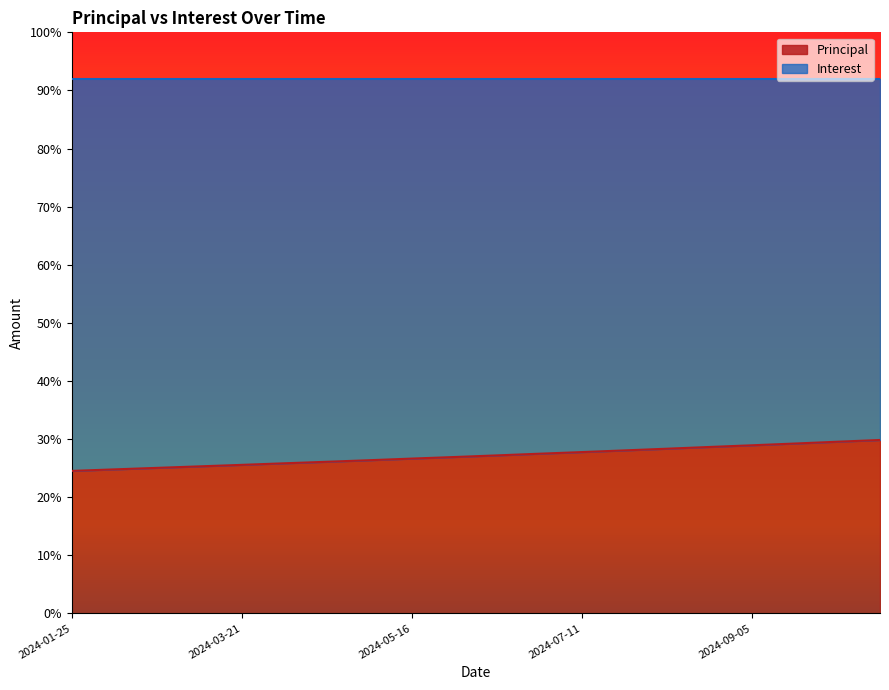

True or false: the data shows 35.3 at 2024-05-30.

False